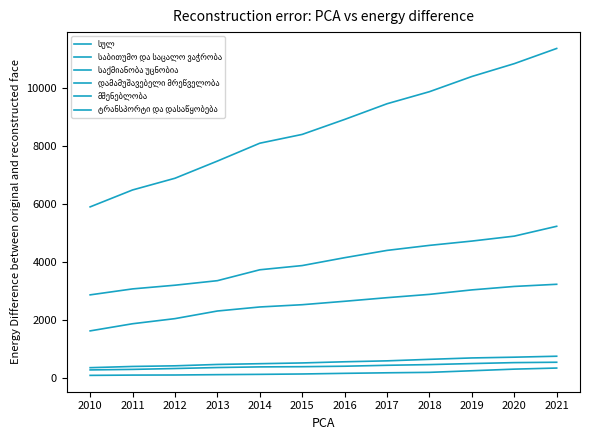

What is the sum of all საბითუმო და საცალო ვაჭრობა values?

30564